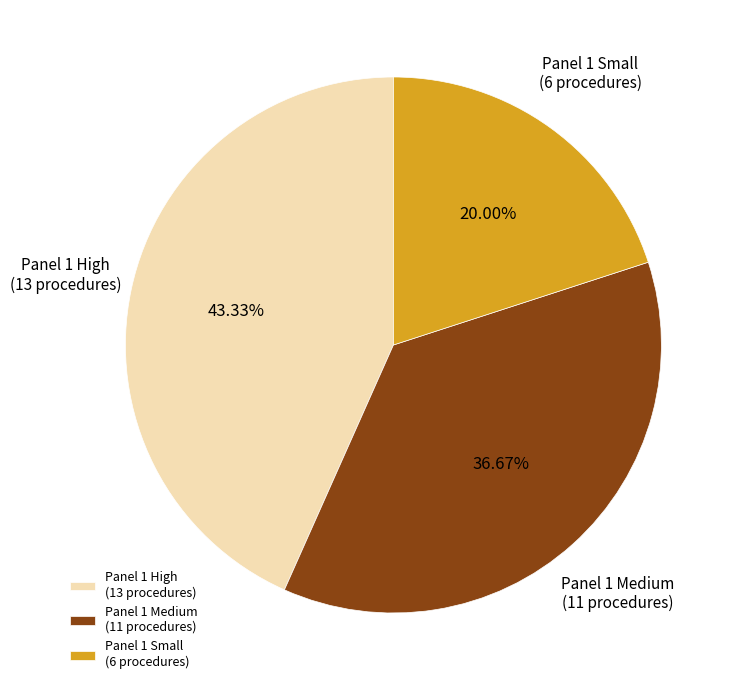

Approximately how many times larger is the value at Panel 1 High (13 procedures) compared to Panel 1 Medium (11 procedures)?

1.2